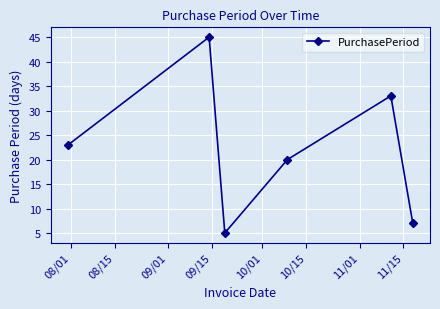

True or false: there are more than 1 points higher than both neighbors.

True